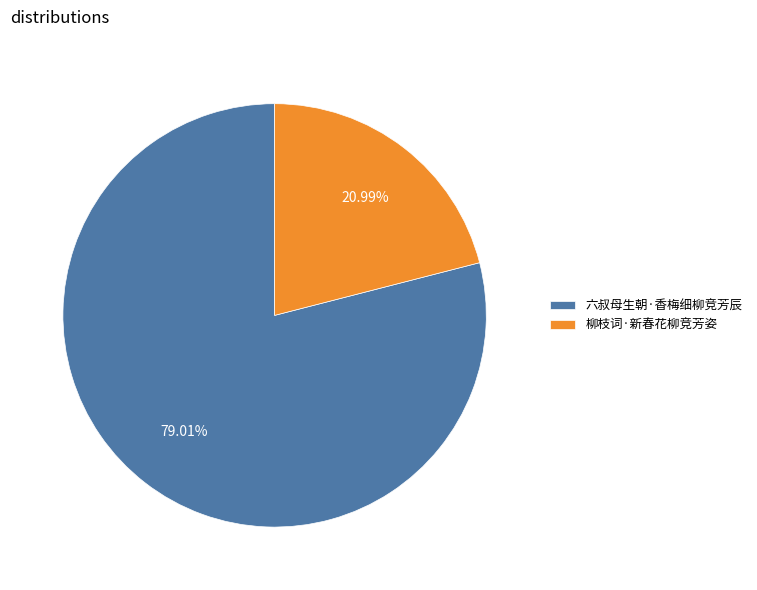

The 柳枝词·新春花柳竞芳姿 slice represents 13% of the pie. True or false?

False